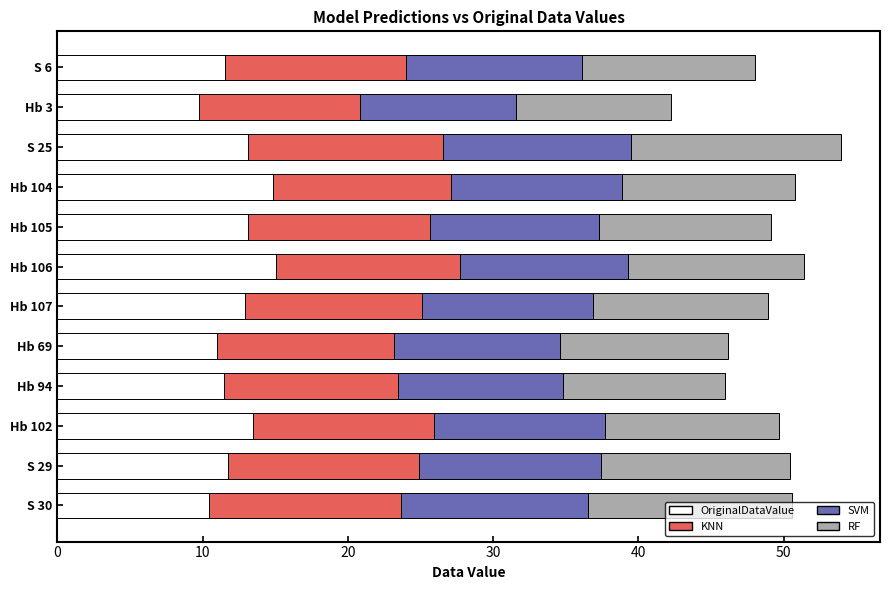

What is the total value across all series at S 30?

50.6